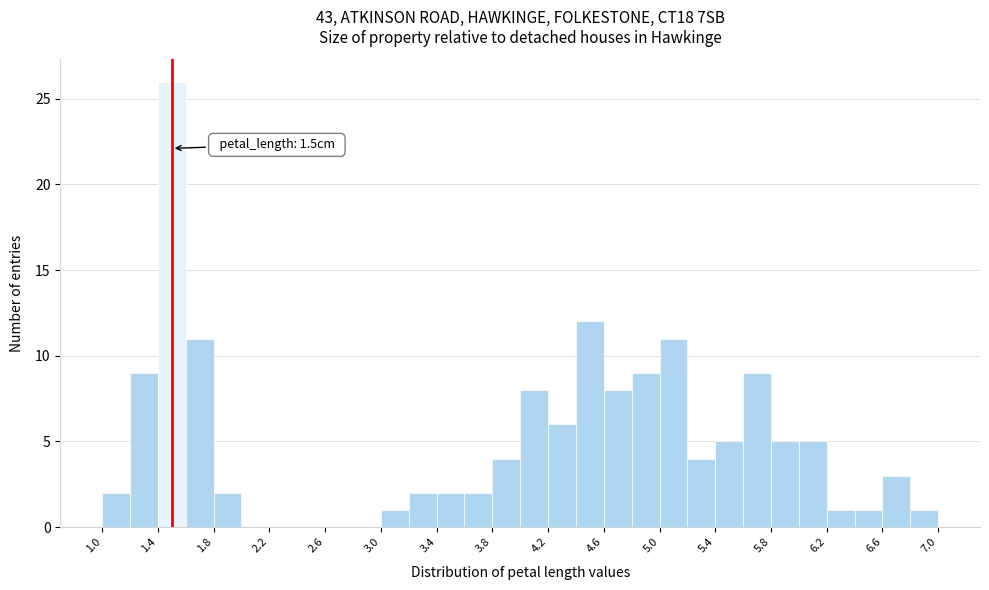

Over which range of the x-axis is the bar tallest?

1.4 to 1.6